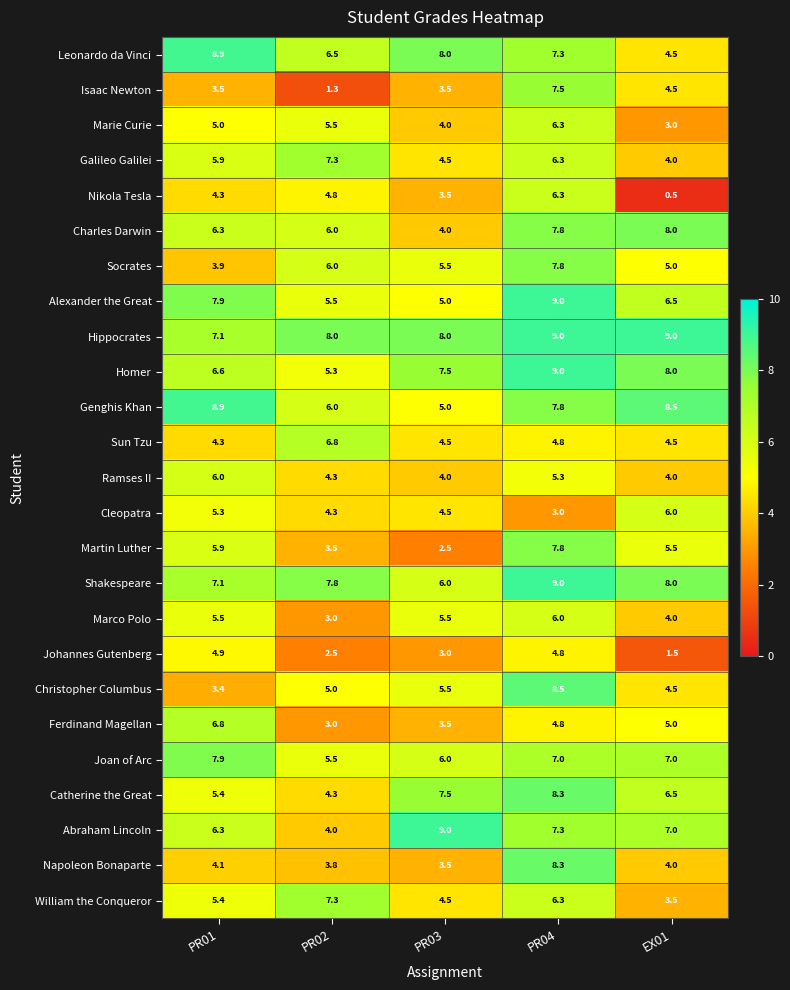

Is it true that Genghis Khan equals 7.3 at PR03?

False